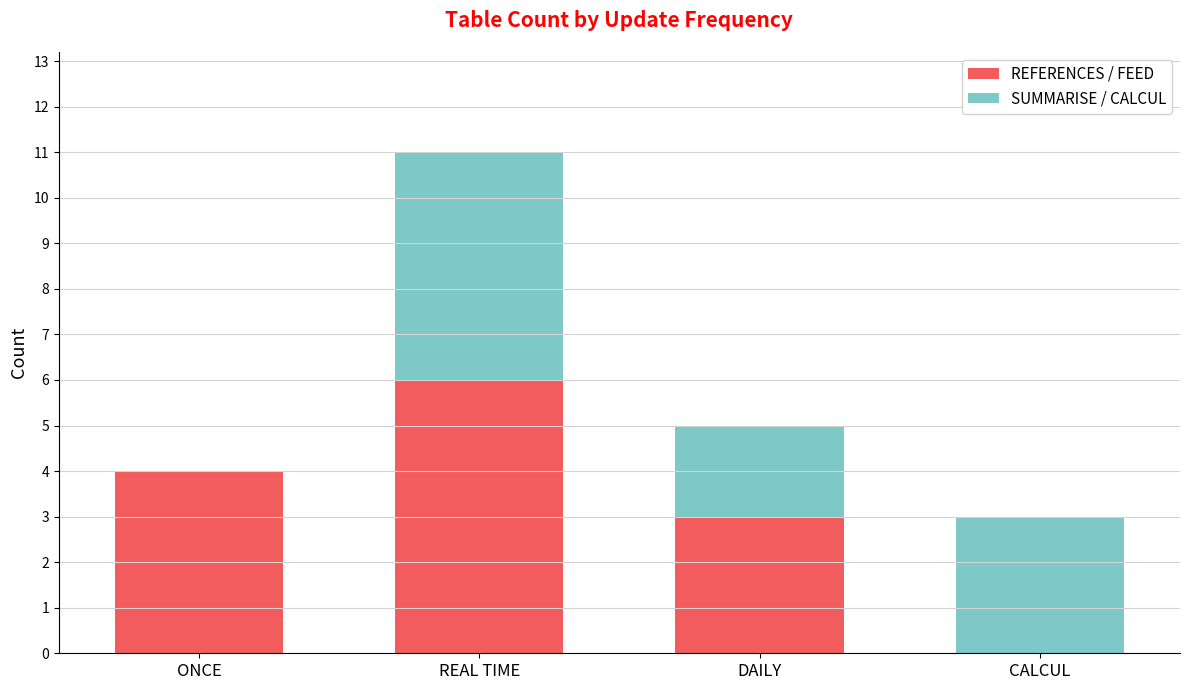

At which category is the sum across all series the highest?

REAL TIME